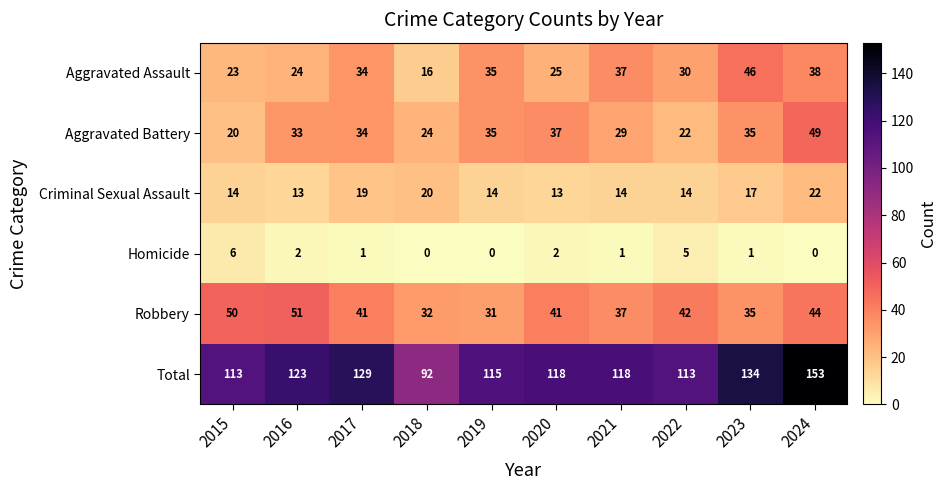

What is the approximate value of Criminal Sexual Assault at 2016?

13